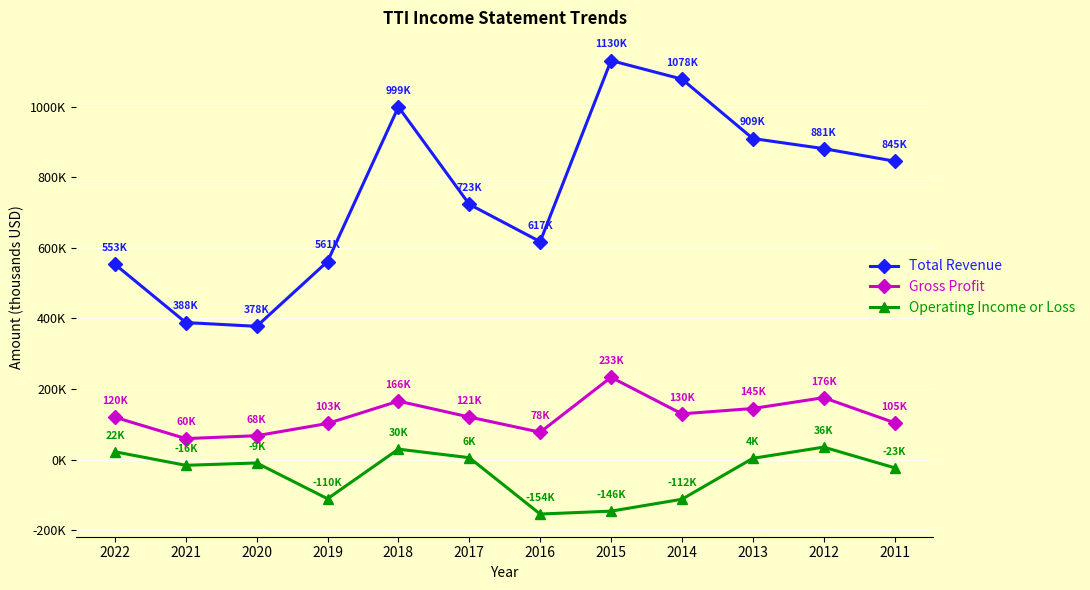

True or false: Total Revenue and Gross Profit cross at least once.

False